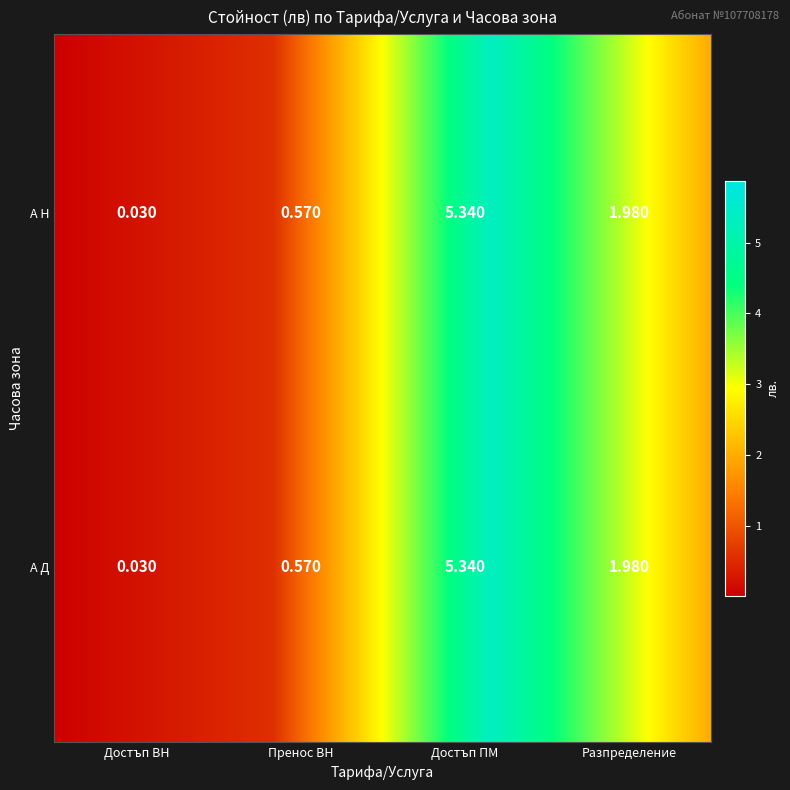

What is the maximum value shown in the chart?

5.3